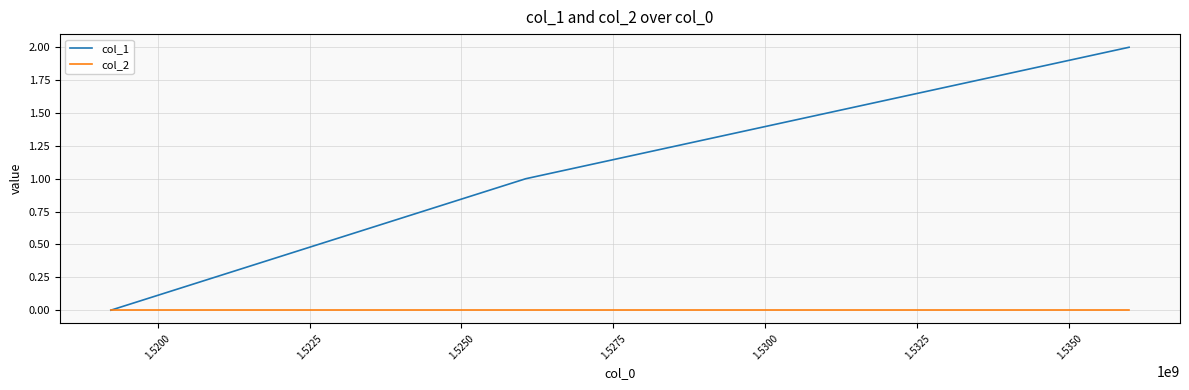

Reading right to left, extract all data points from this chart.

col_1: 2	1	0
col_2: 0	0	0